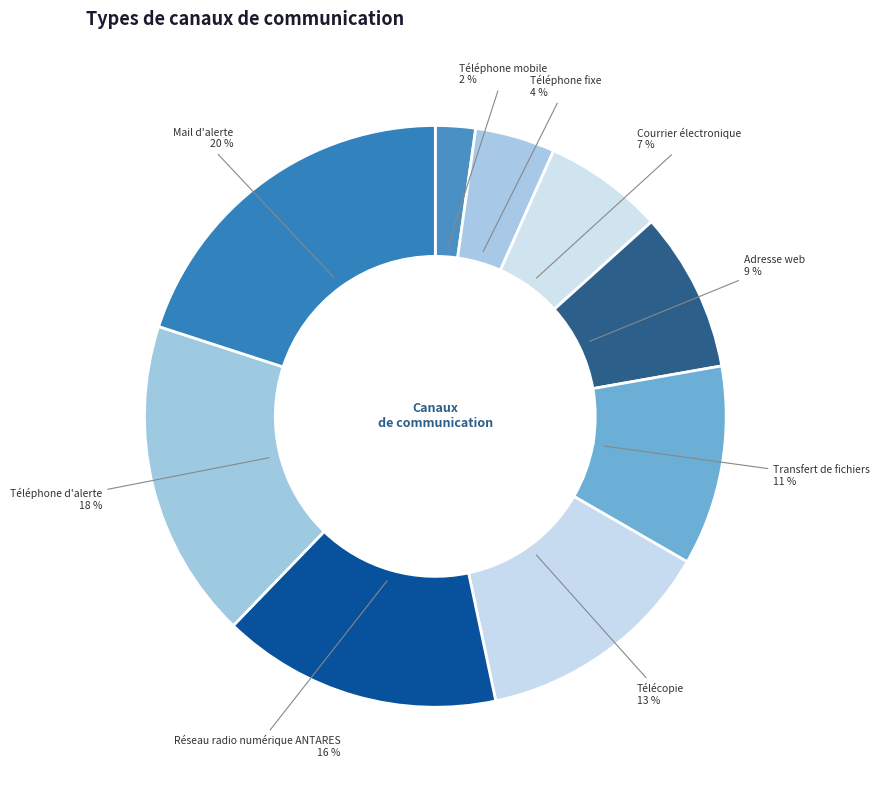

The Courrier électronique slice represents 7% of the pie. True or false?

True